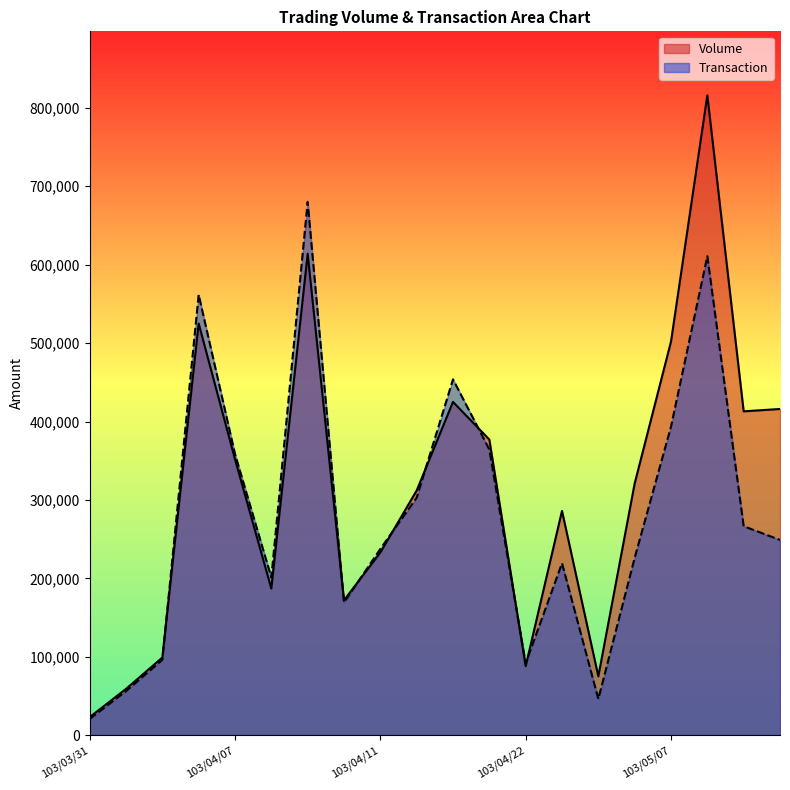

Where is the first local maximum for Volume?

103/04/03